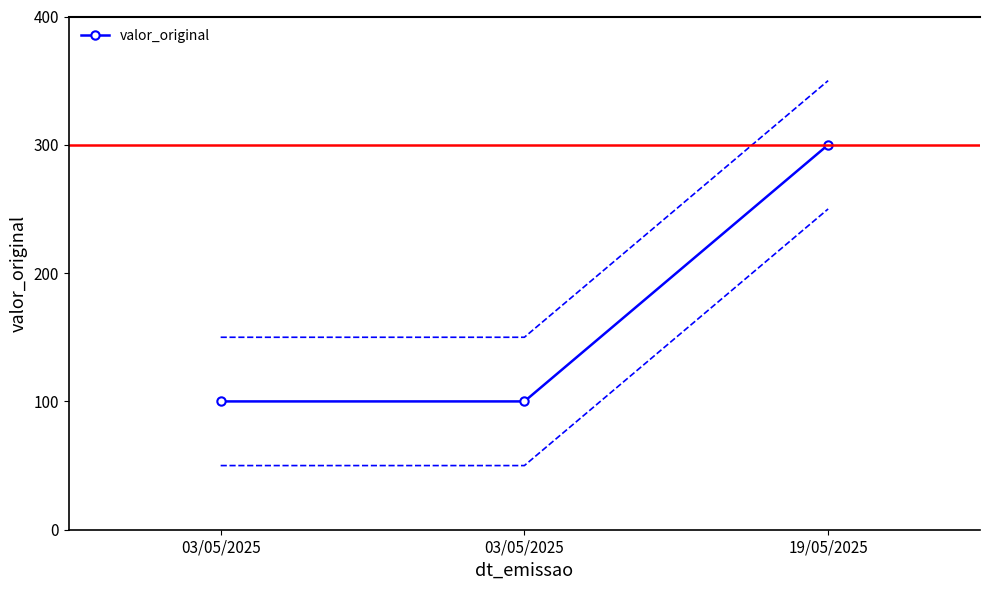

At which category does the chart reach its minimum across all series?

03/05/2025